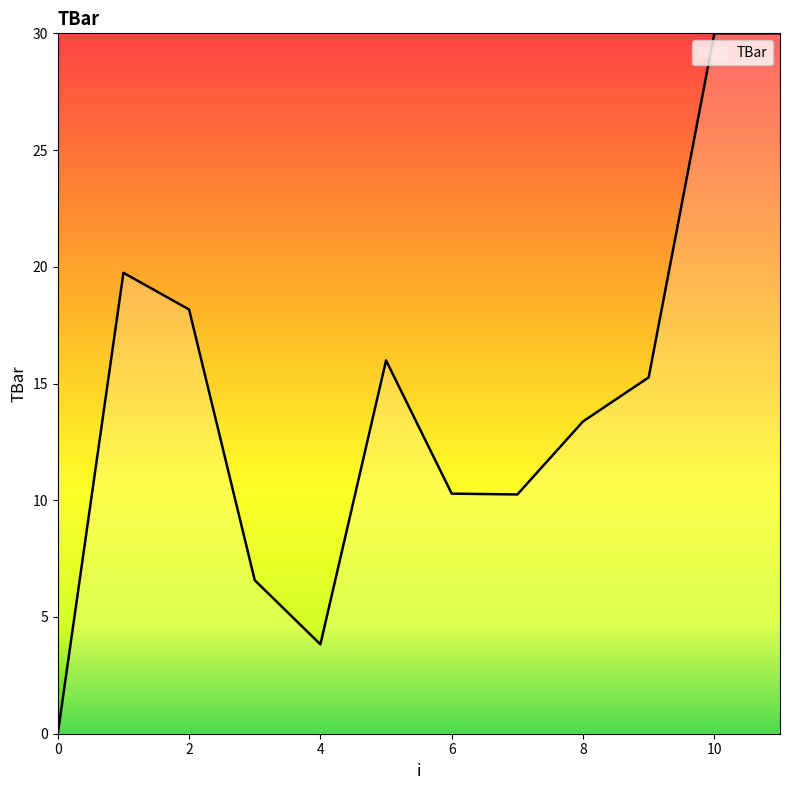

What is the difference between the maximum and minimum values?

30.0